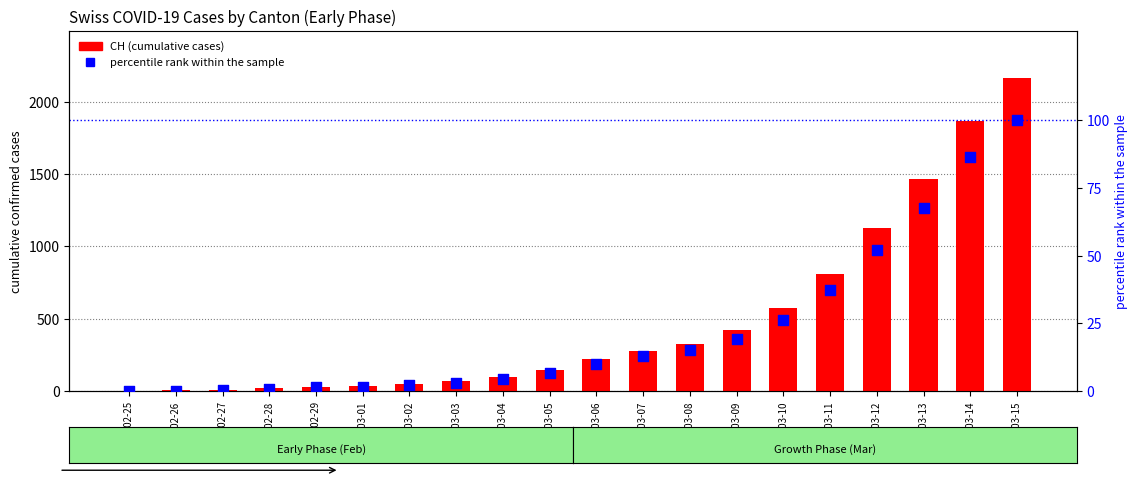

At how many categories does at least one series exceed 1044?

4